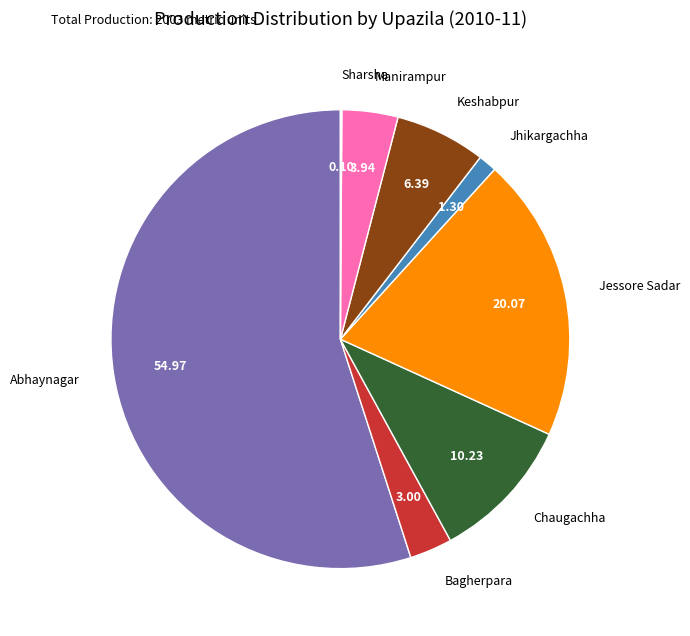

Is there a majority slice in this chart?

Yes